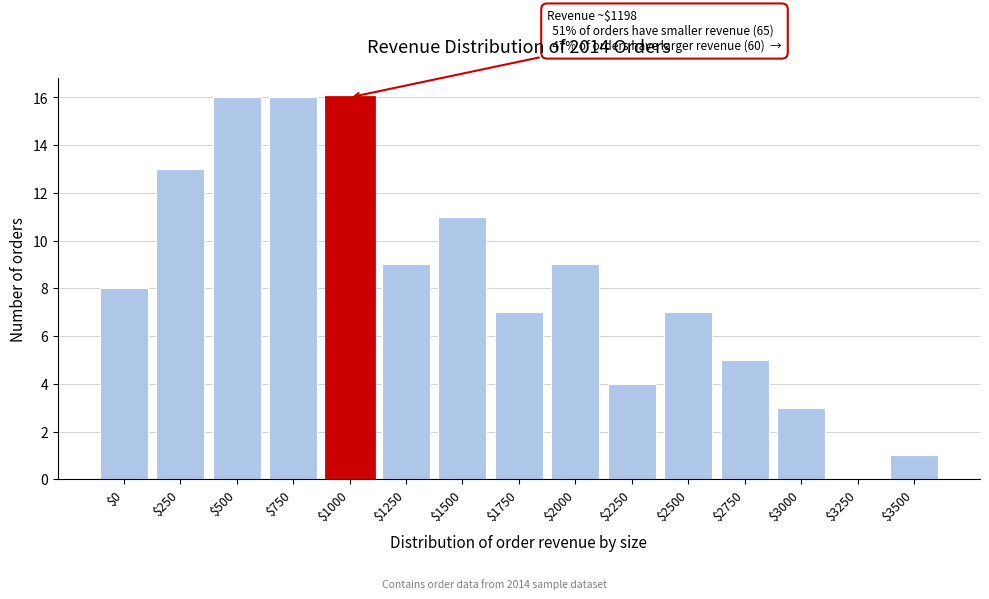

What is the sum of all values?

125